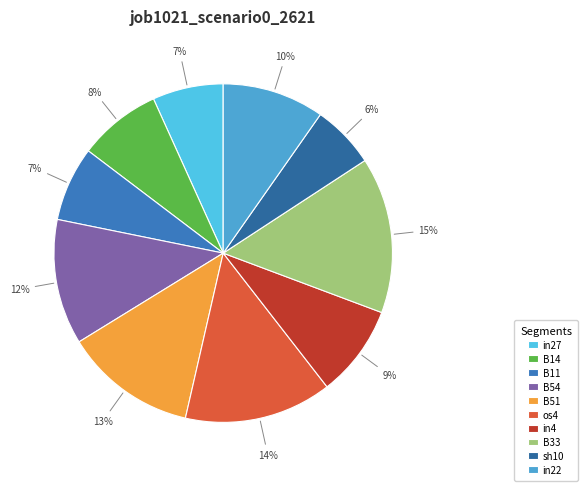

What is the change in value from B11 to B51?

+0.1